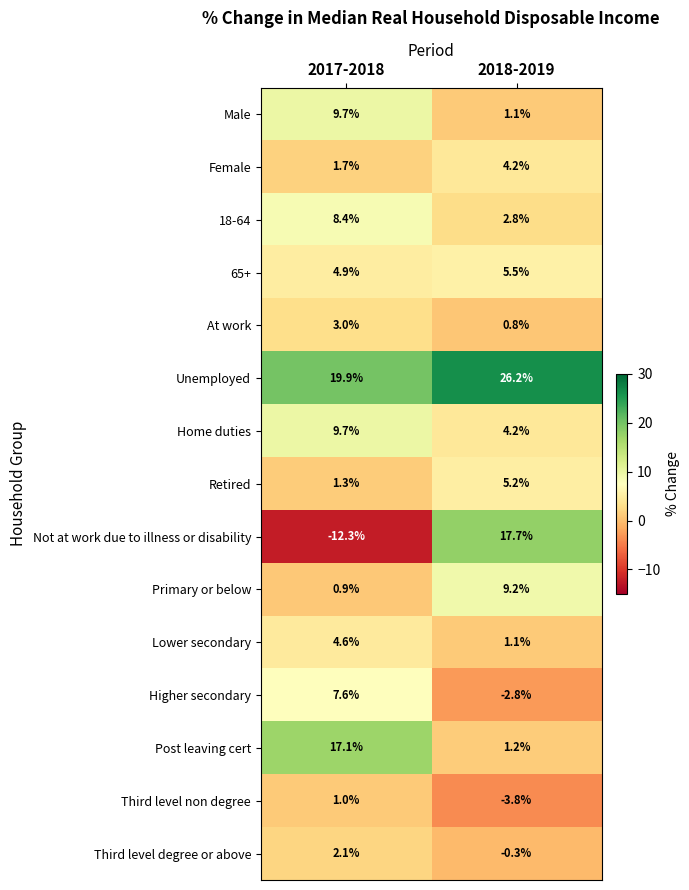

Where does the Male series first go above 9?

2017-2018